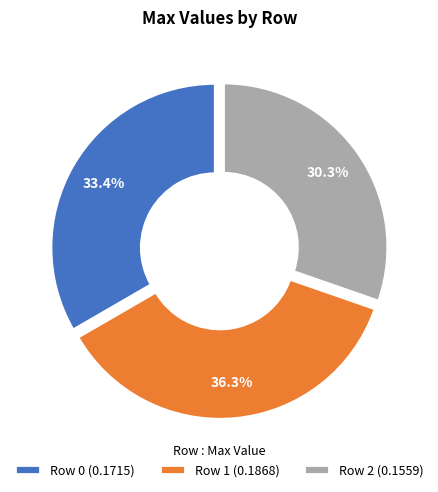

What is the largest slice in the pie chart?

Row 1